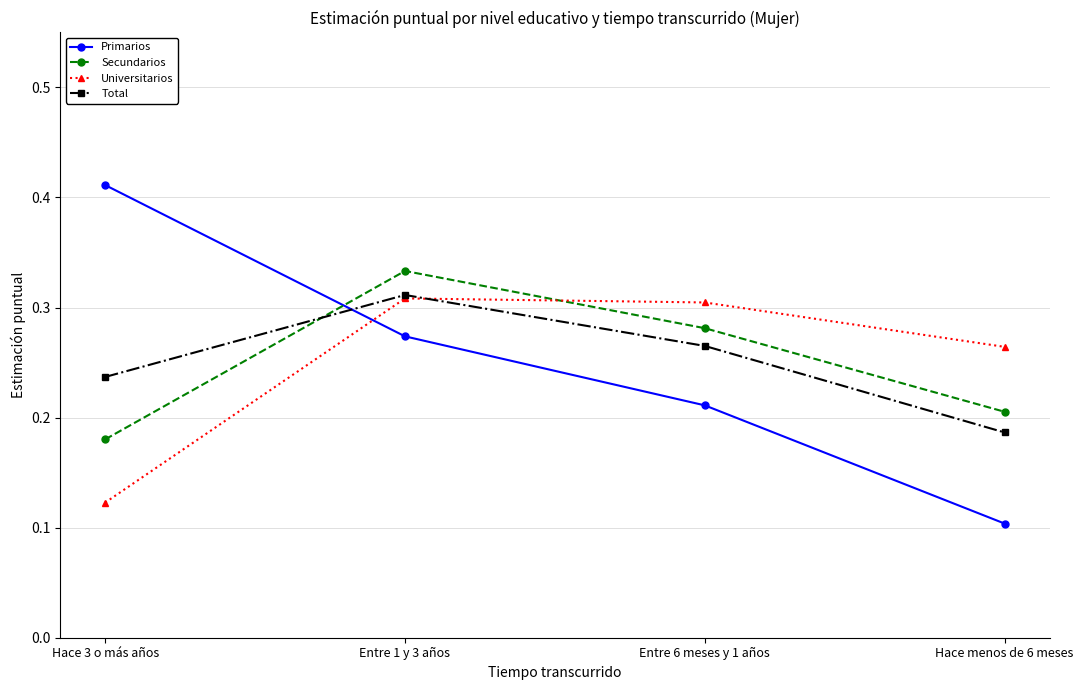

Where is Total nearest to the value 0?

Hace menos de 6 meses